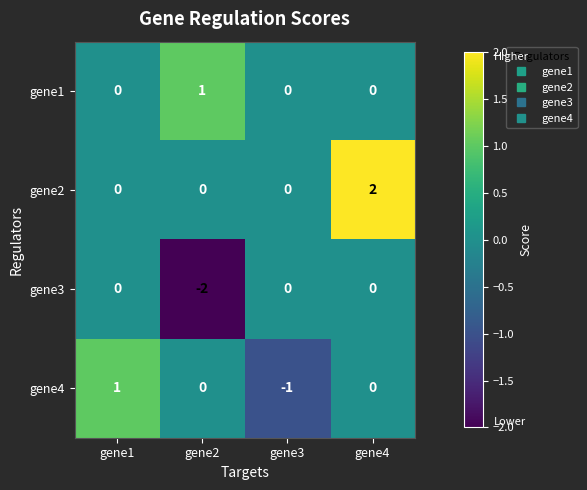

How many gene3 values are between 0 and 1?

3